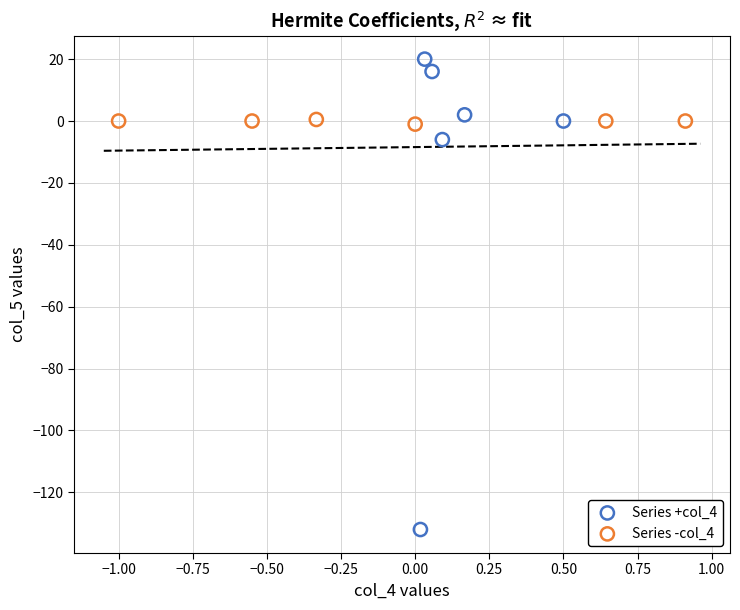

Which series reaches the minimum Y coordinate?

Series +col_4